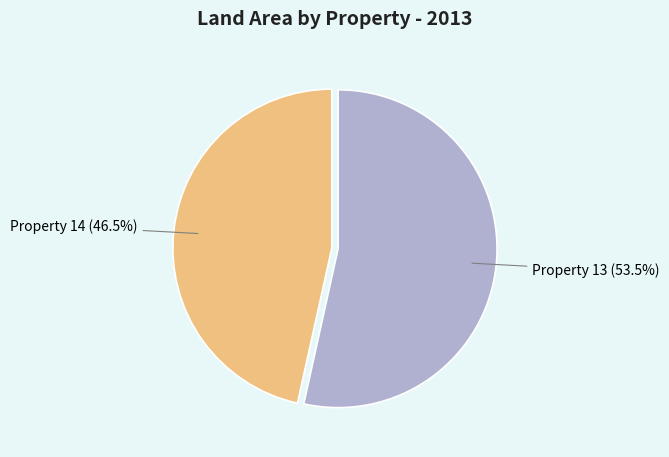

How many slices are in this pie chart?

2